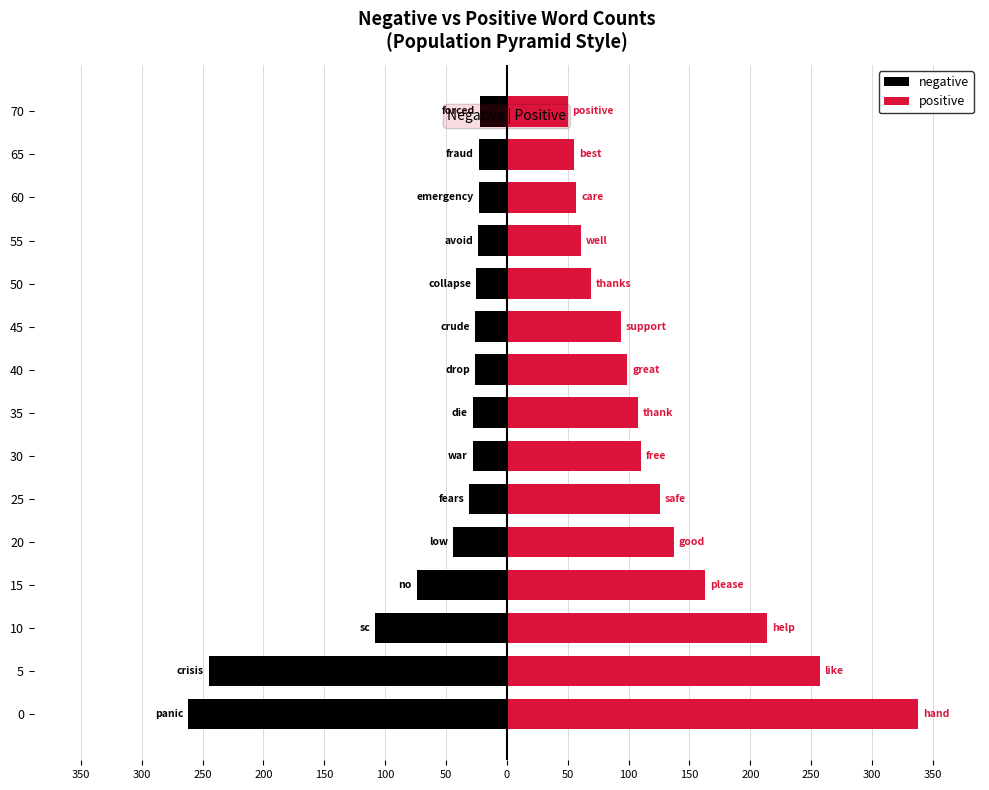

At how many categories does at least one series exceed 84?

10